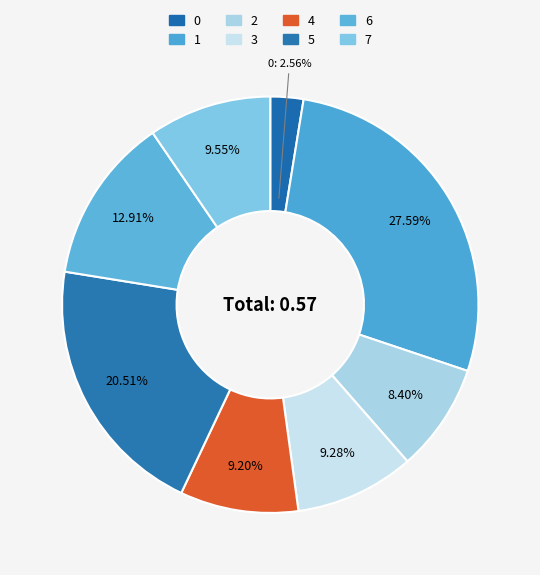

What is the change in value from 1 to 2?

-0.1